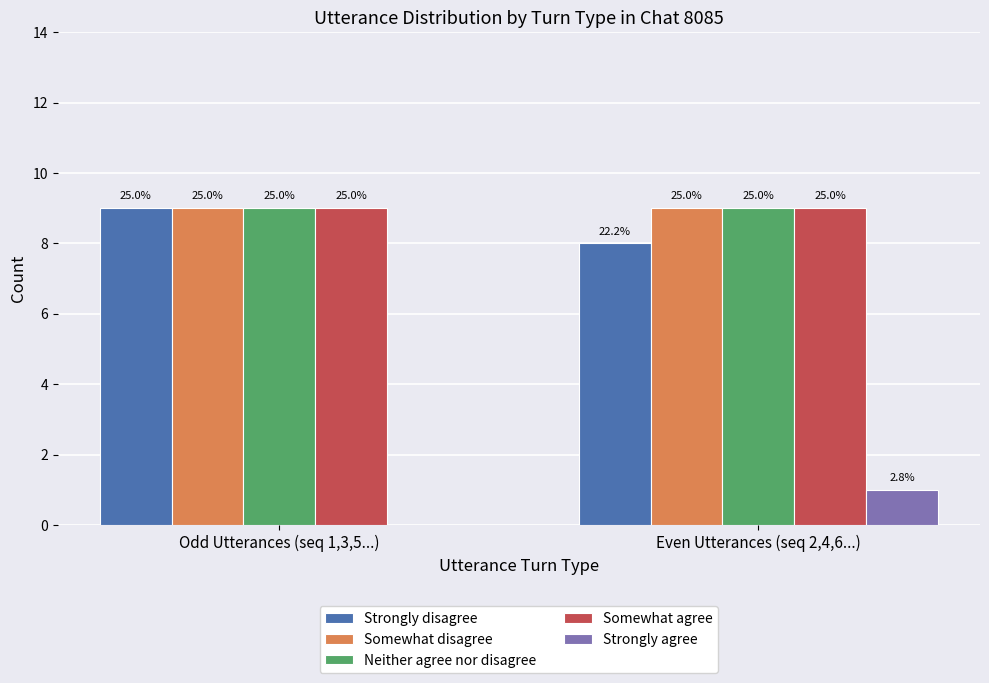

Are the bars horizontal?

No